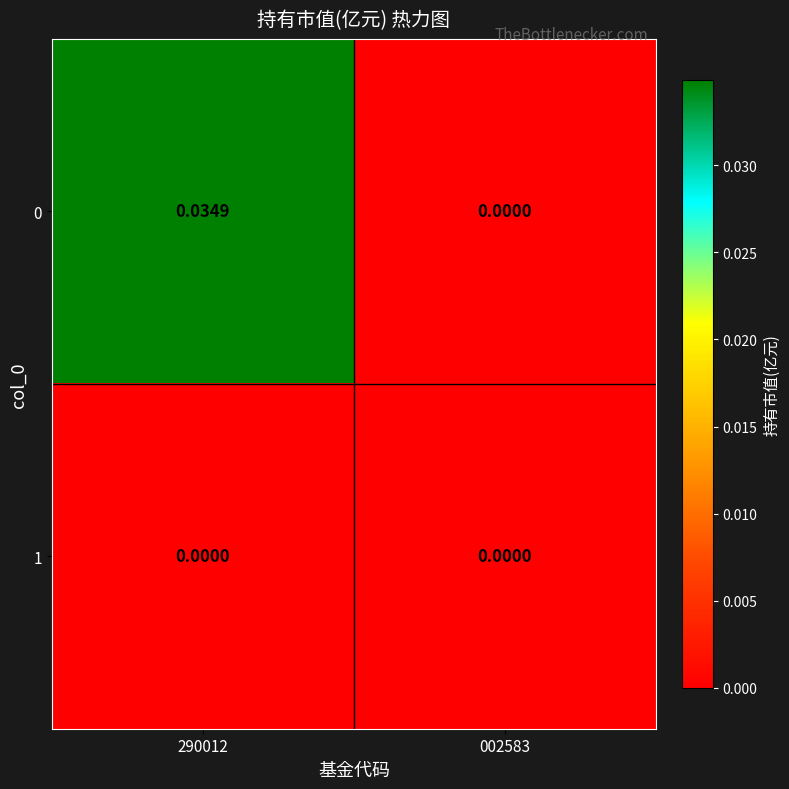

How many series are shown in this chart?

2